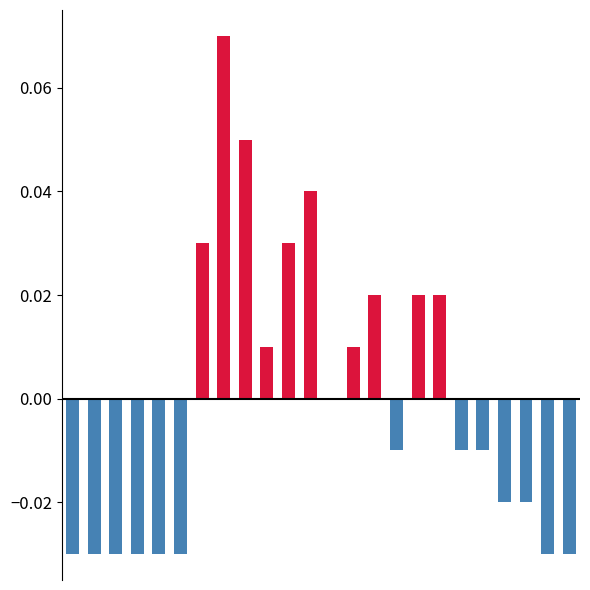

How many categories are shown in the chart?

24